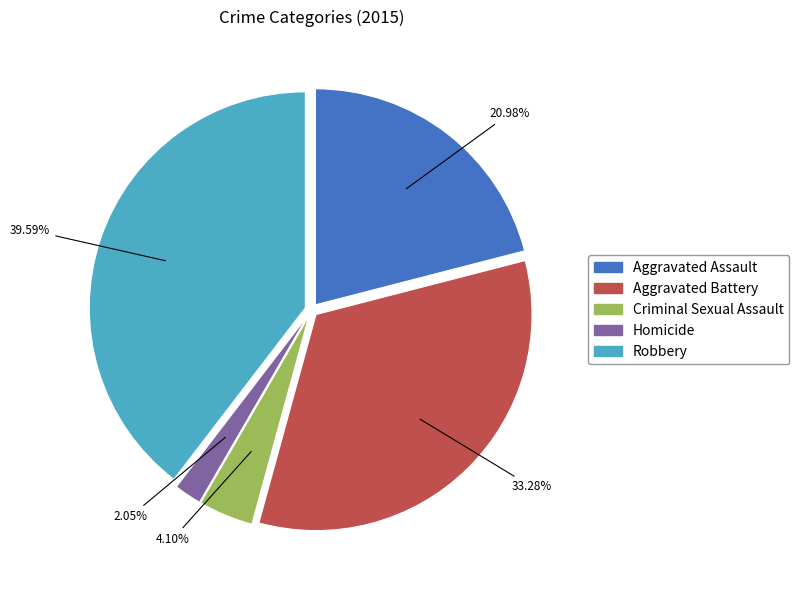

How many segments does this pie chart have?

5